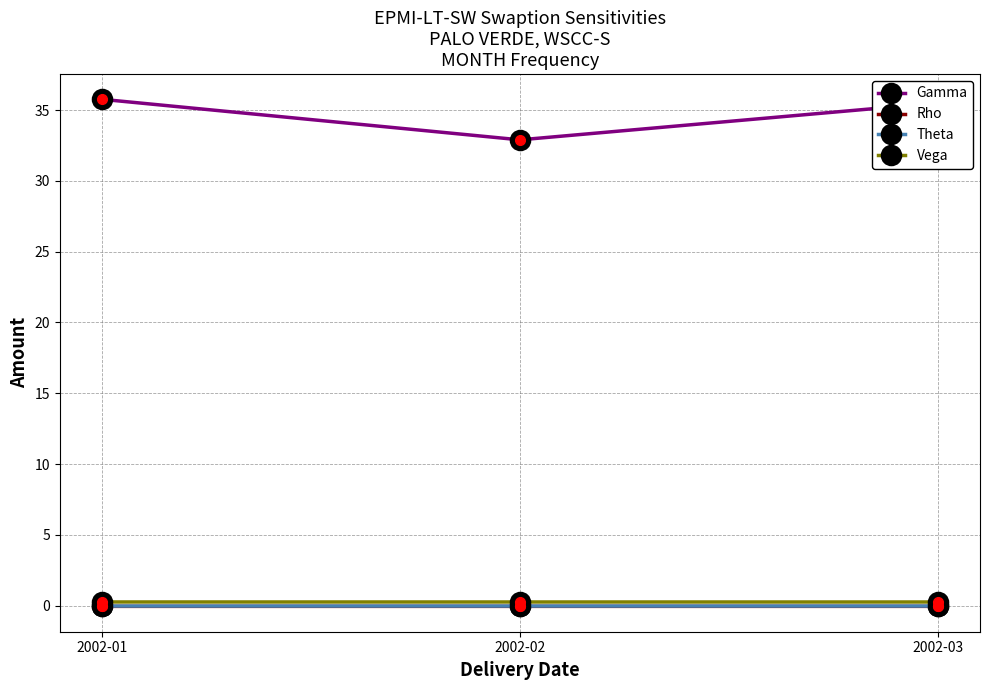

What is the value of the Gamma point at the 2nd from the left?

32.9